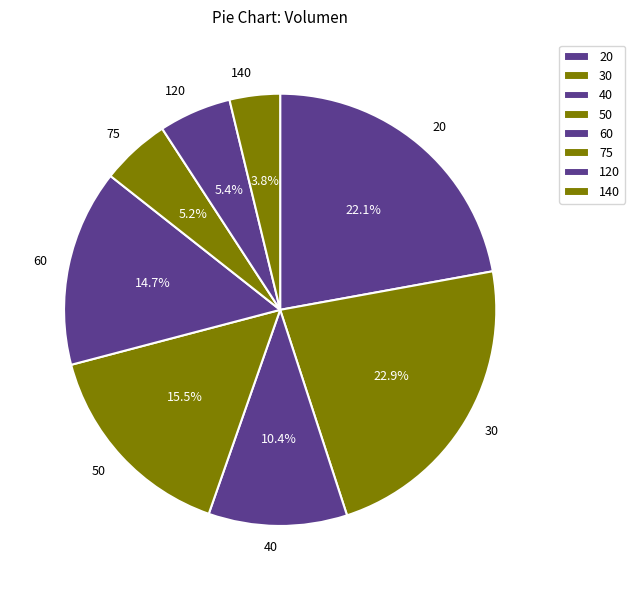

Count the number of slices in the pie.

8